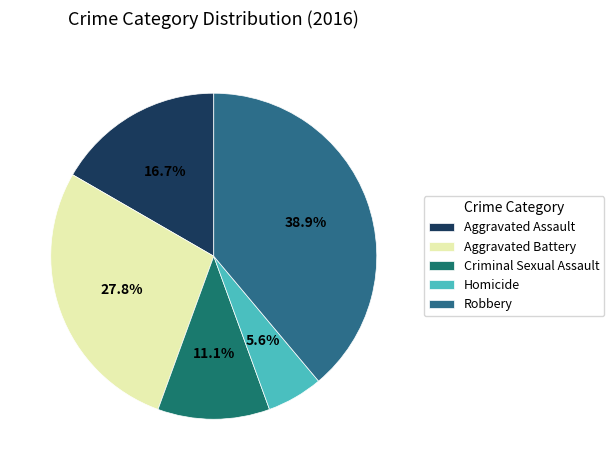

Count the number of slices in the pie.

5